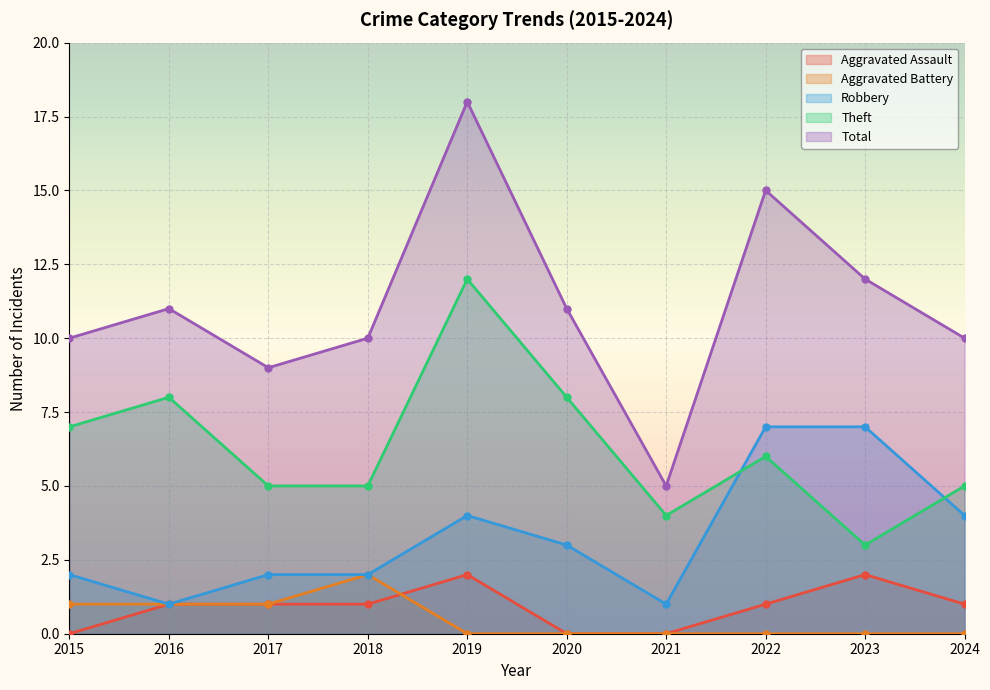

True or false: Total and Aggravated Assault cross at least once.

False